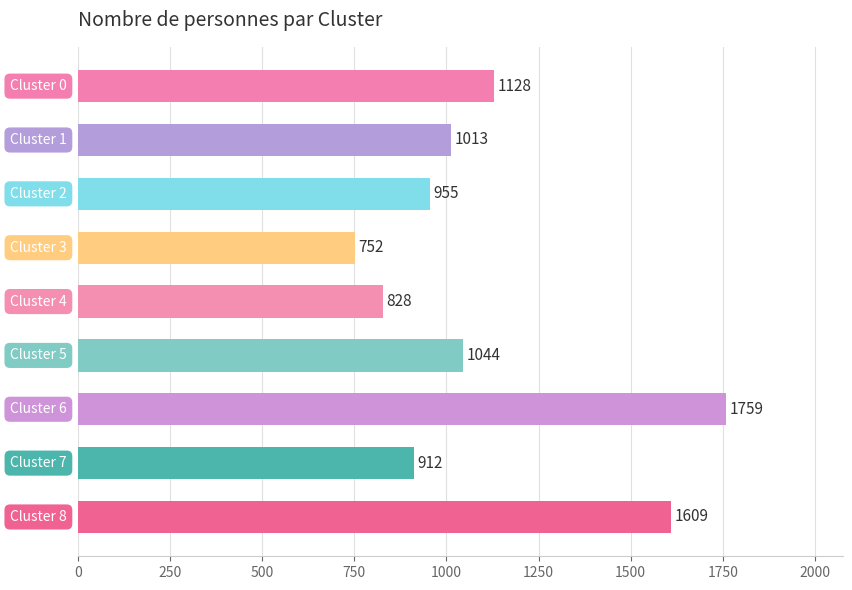

What is the difference between the second highest and minimum values?

857